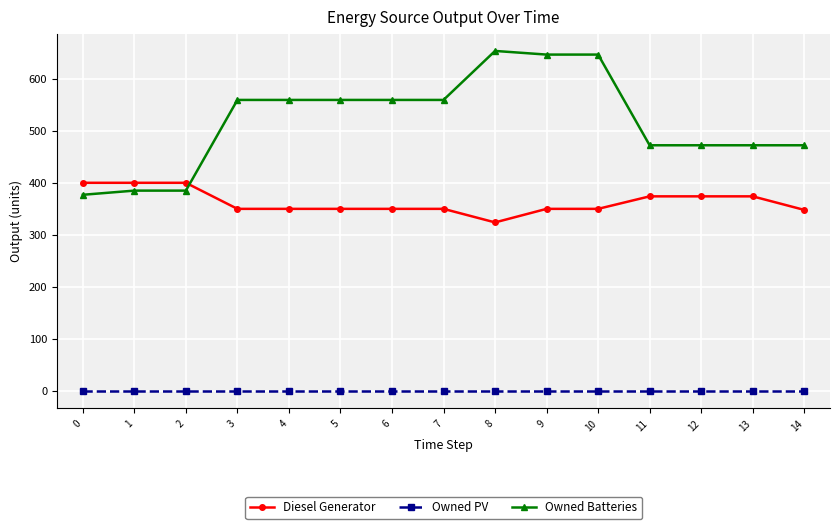

The value of Owned Batteries at 9 is 1055. True or false?

False